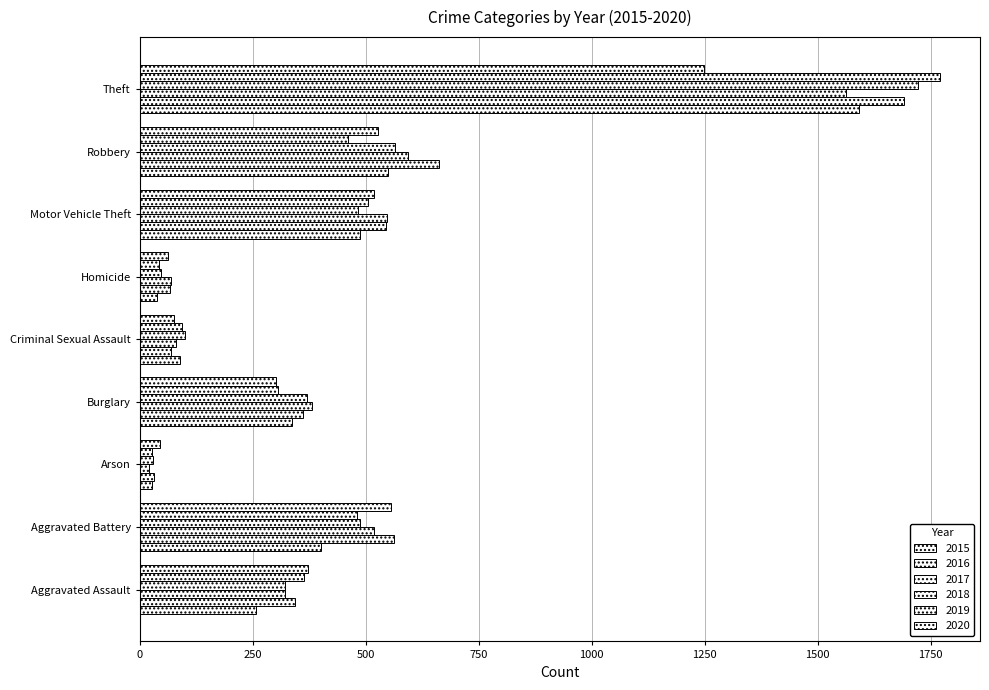

Count the number of data series in this chart.

6